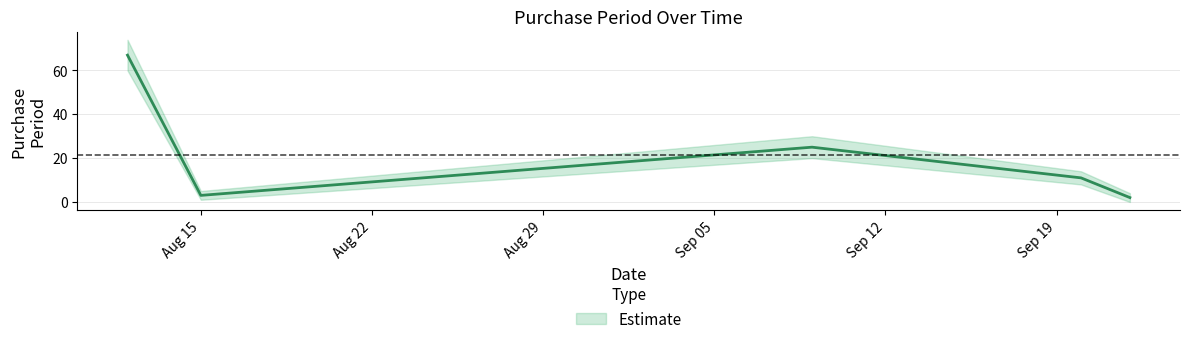

Which category has the highest value across all series?

2016-08-12